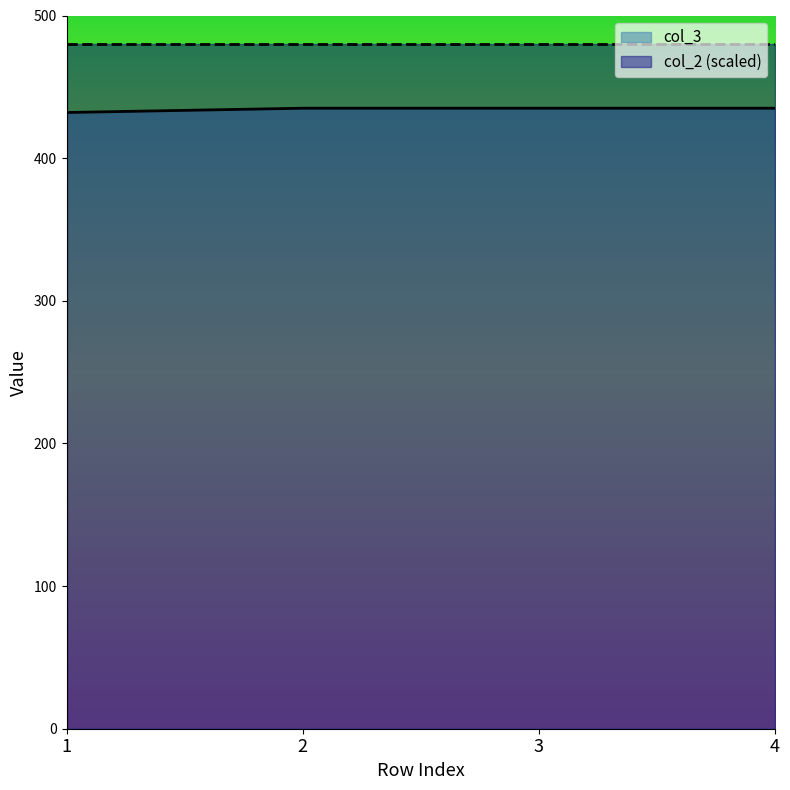

Reading left to right, transcribe all the data shown in this chart.

1=432	2=435	3=435	4=435